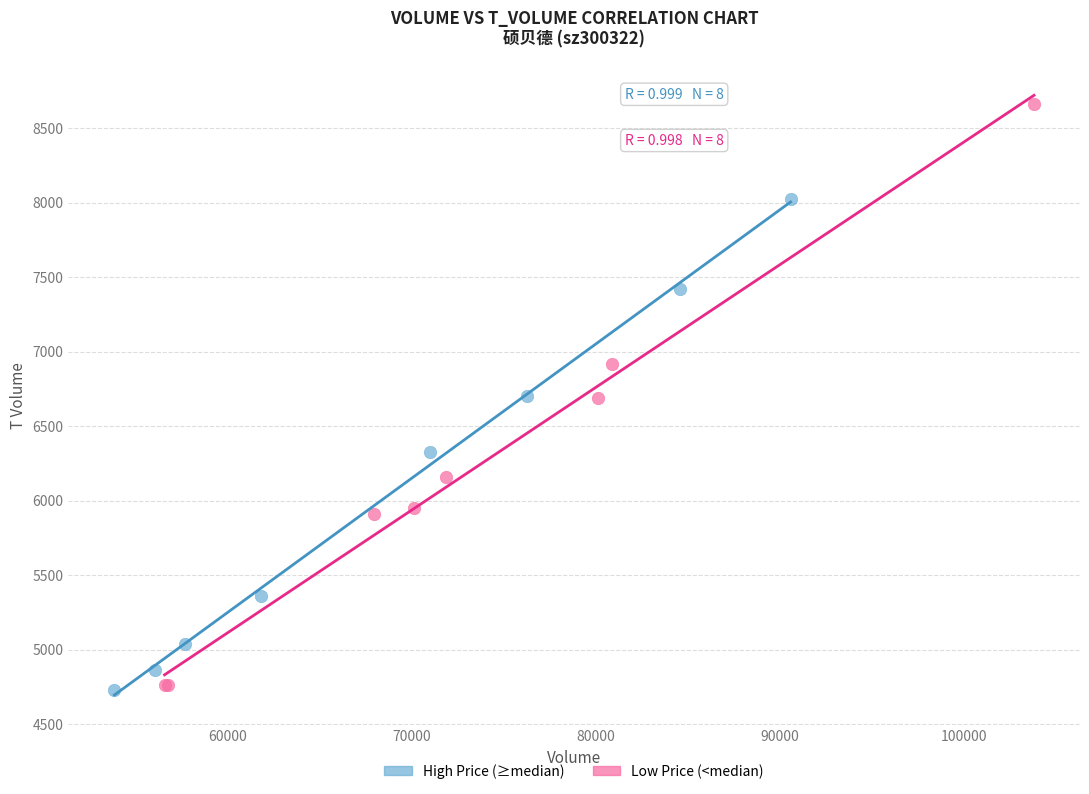

Which series reaches the maximum Y coordinate?

Low Price (<median)